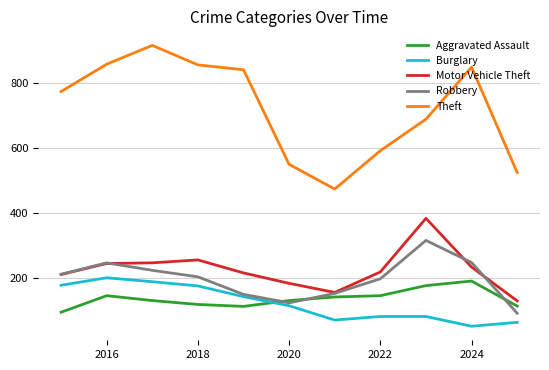

Which series has the widest spread of values?

Theft